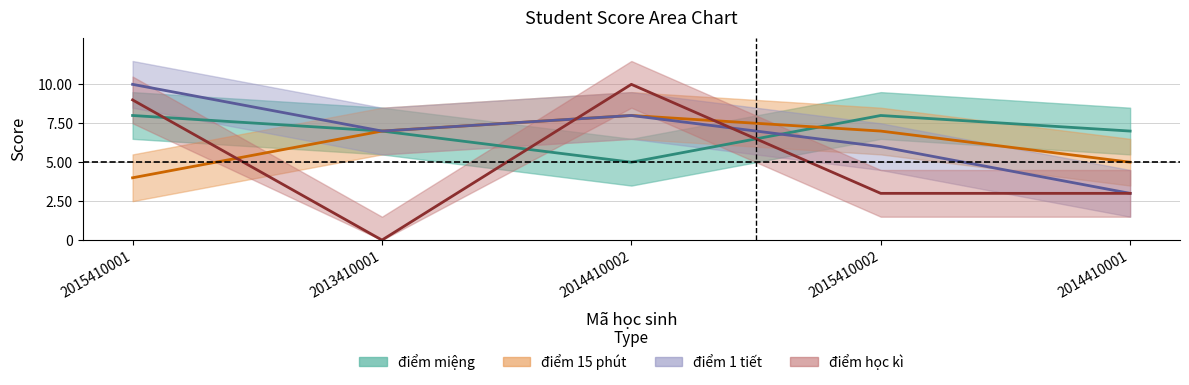

At which label does điểm học kì first exceed 3?

2015410001